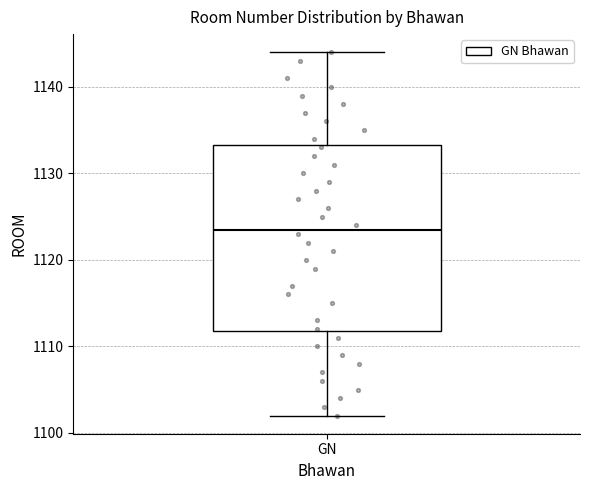

Read this box plot against the y-axis: the position of the median line, the range covered by the box, and the ends of both whiskers. The values are not printed on the chart, so give them approximately, as read against the axis.

median 1124, box 1112 to 1133, whiskers 1102 to 1144